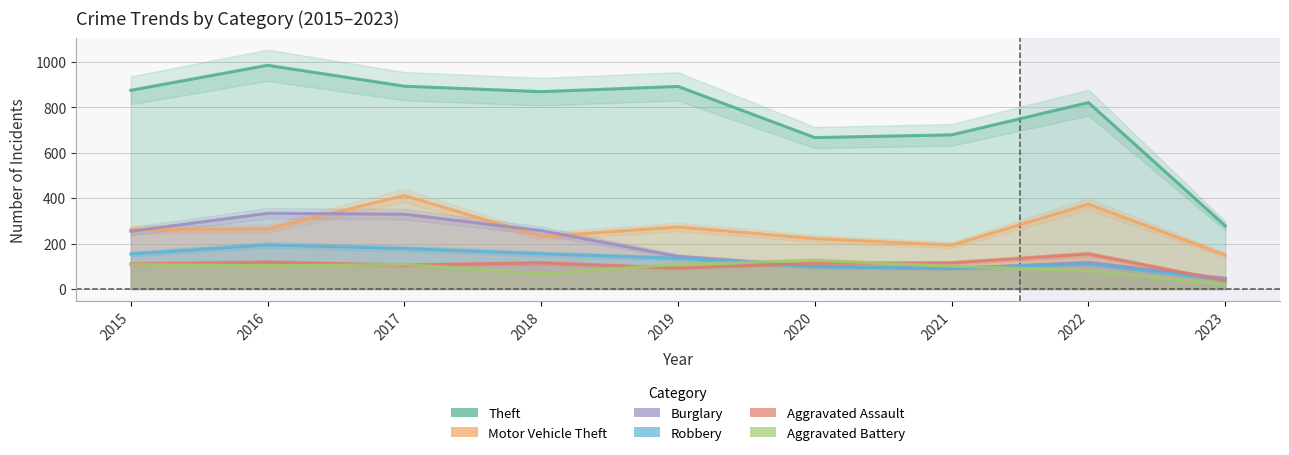

Is it true that Aggravated Battery equals 48 at 2022?

False